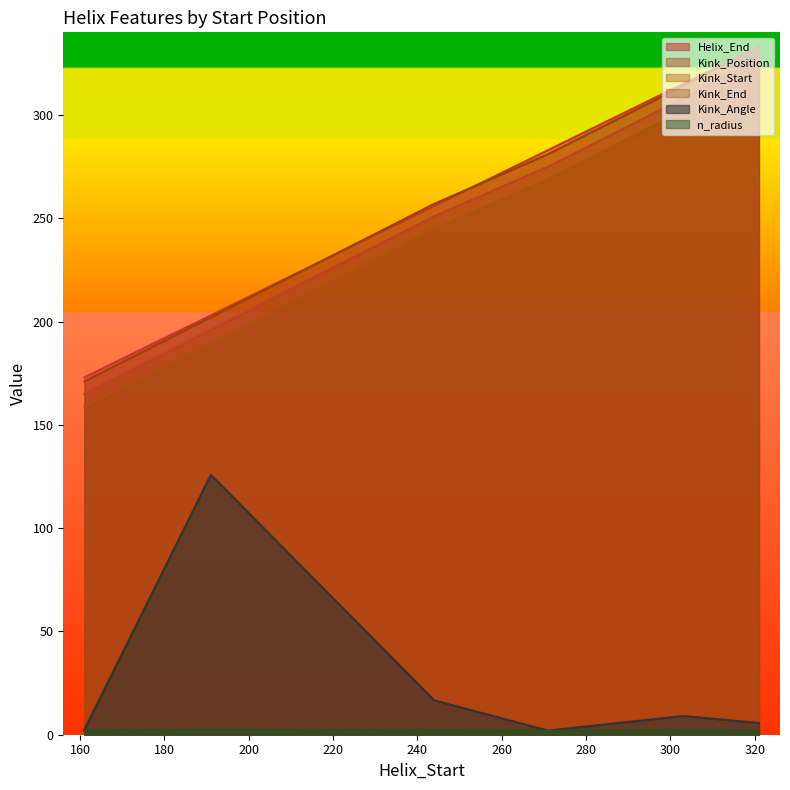

What is the total value across all series at 271?

1111.9